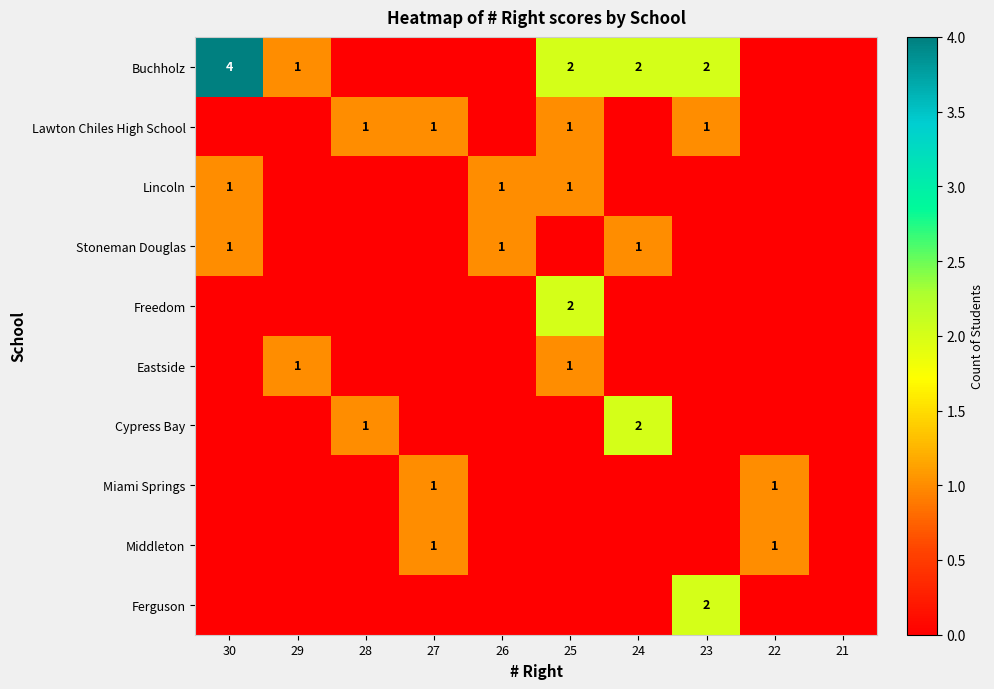

Is it true that Stoneman Douglas equals 0 at 29?

True